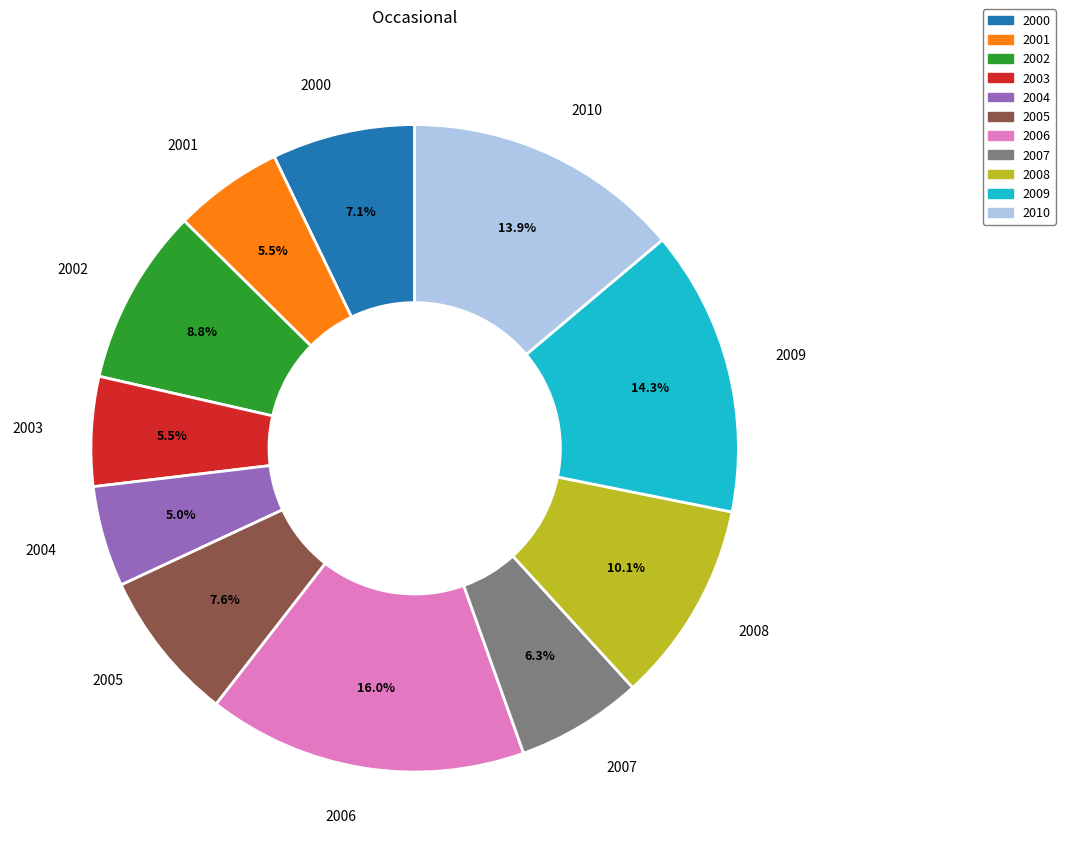

To the nearest percent, what portion does 2002 represent?

9%